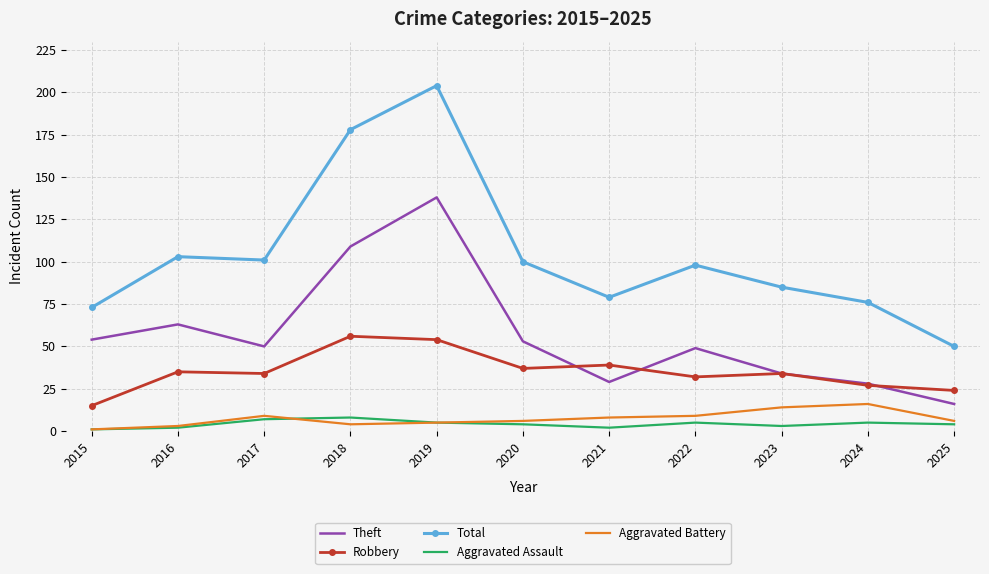

At which category is the sum across all series the highest?

2019